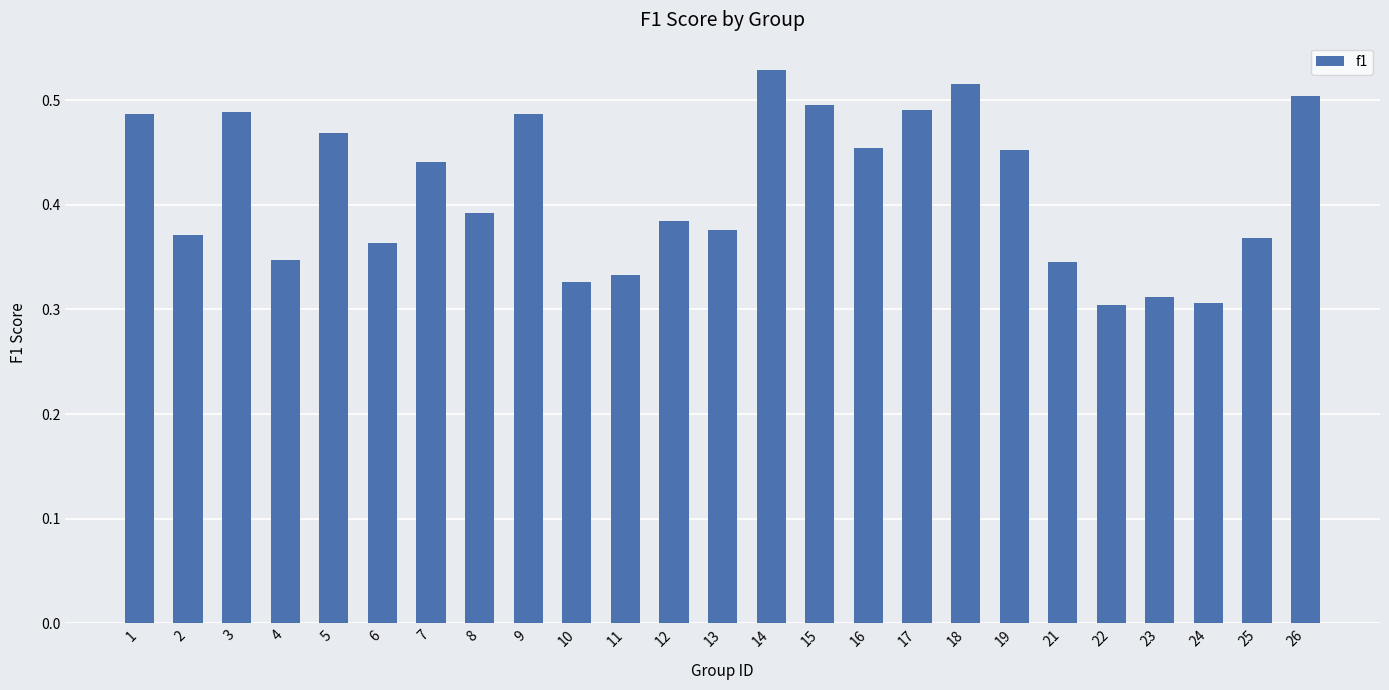

The value at 25 is 0.6. True or false?

False